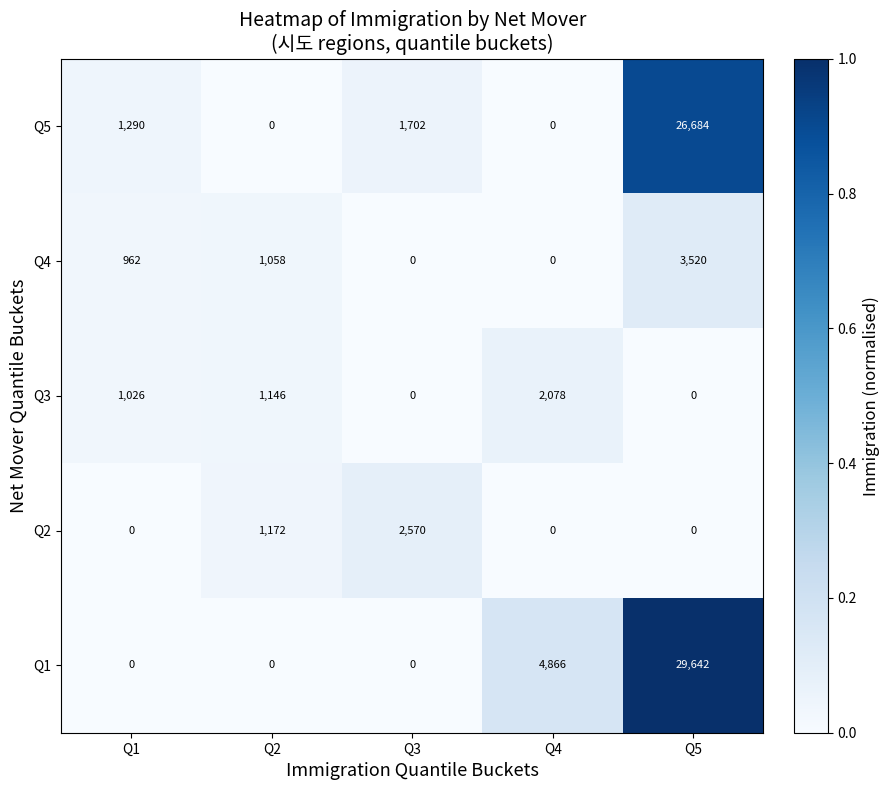

What is the spread (max minus min) of values at Q3?

2570